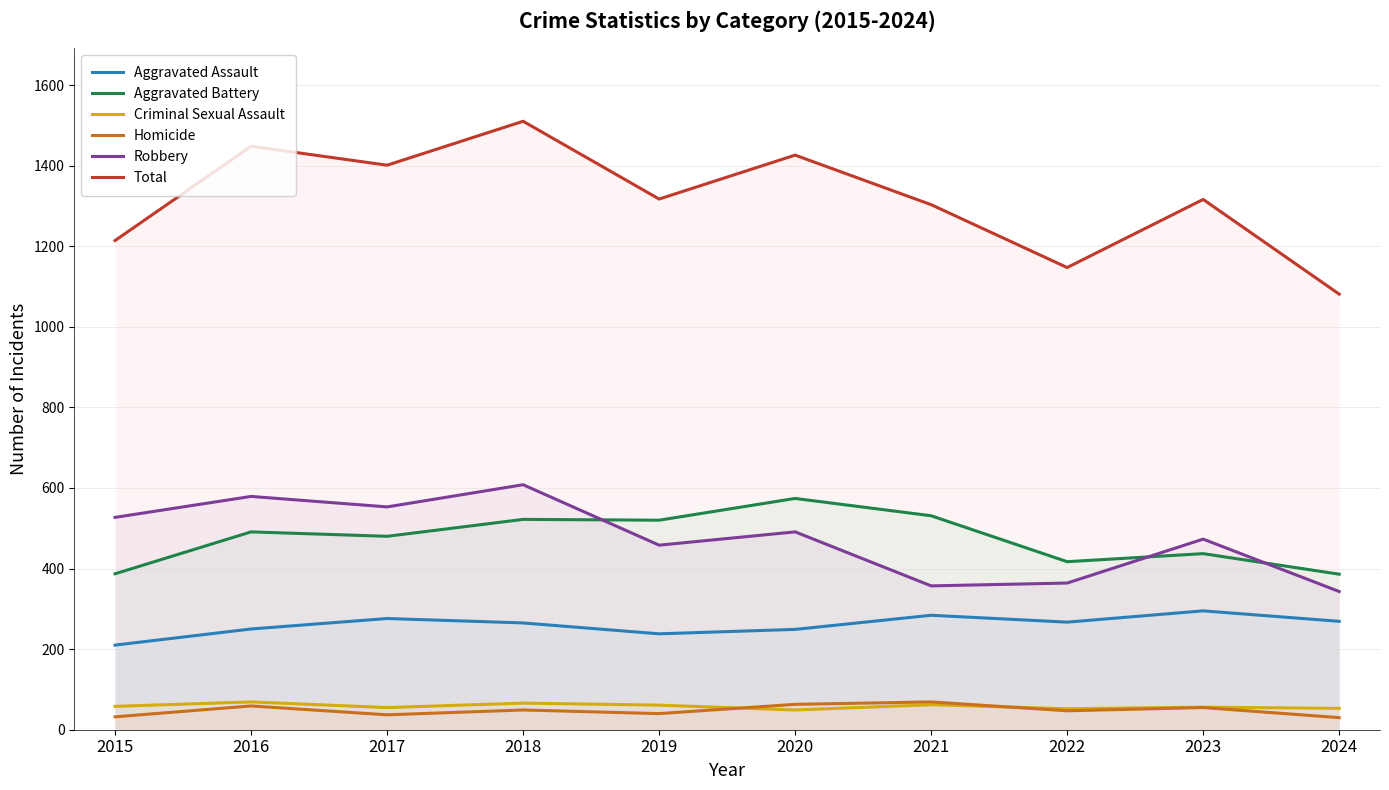

At which category is the sum across all series the highest?

2018